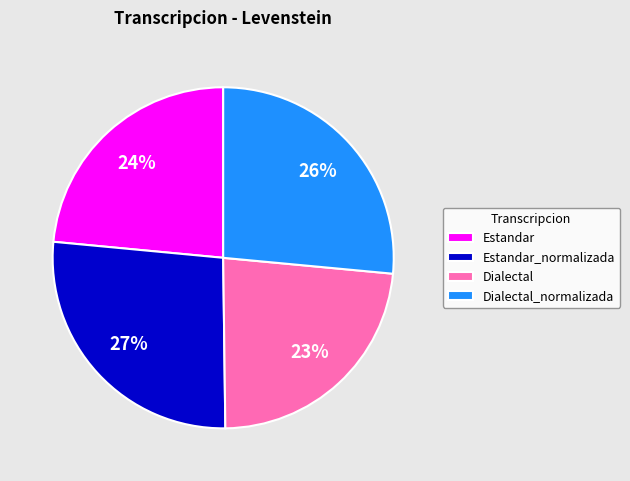

The Dialectal slice represents 33% of the pie. True or false?

False